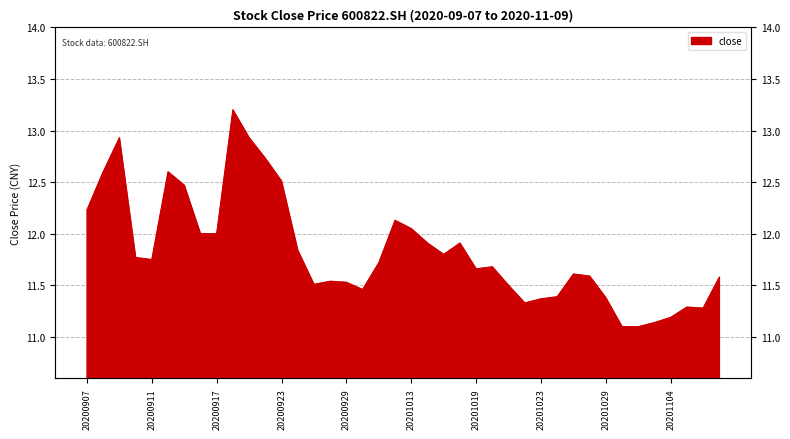

How many lines are shown in the chart?

1